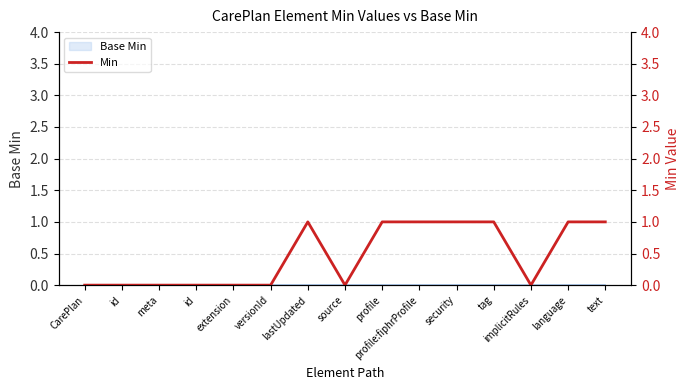

Approximately how many times larger is the value at tag compared to language?

1.0